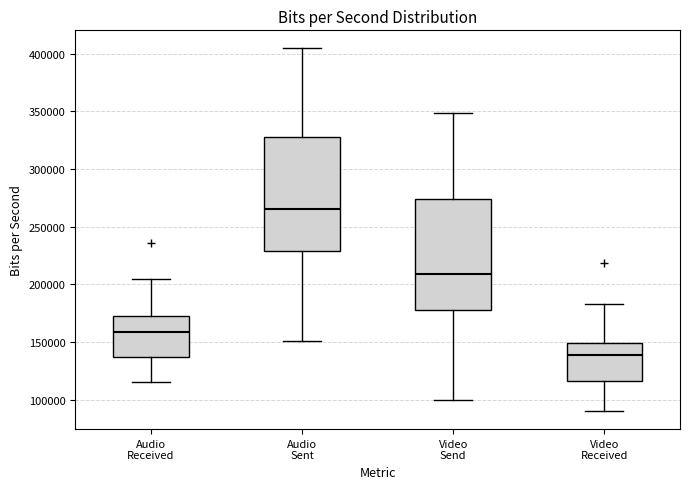

Which box has the lowest median line?

Video Received